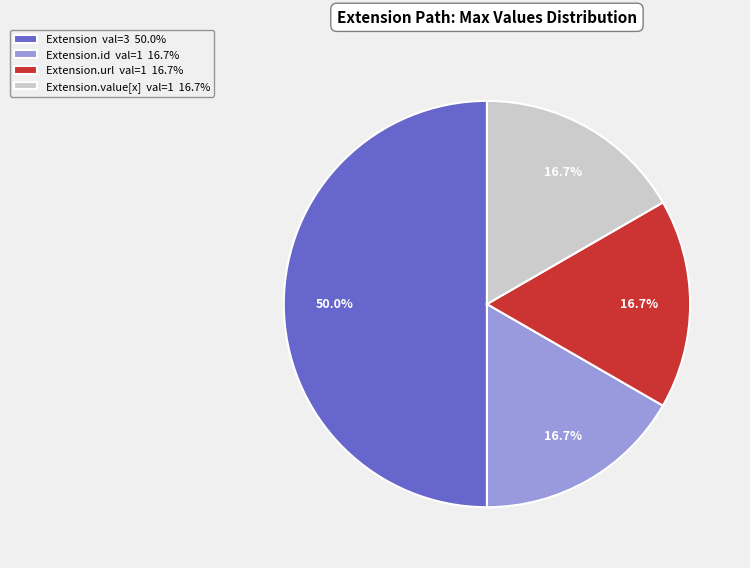

What is the largest slice in the pie chart?

Extension val=3 50.0%